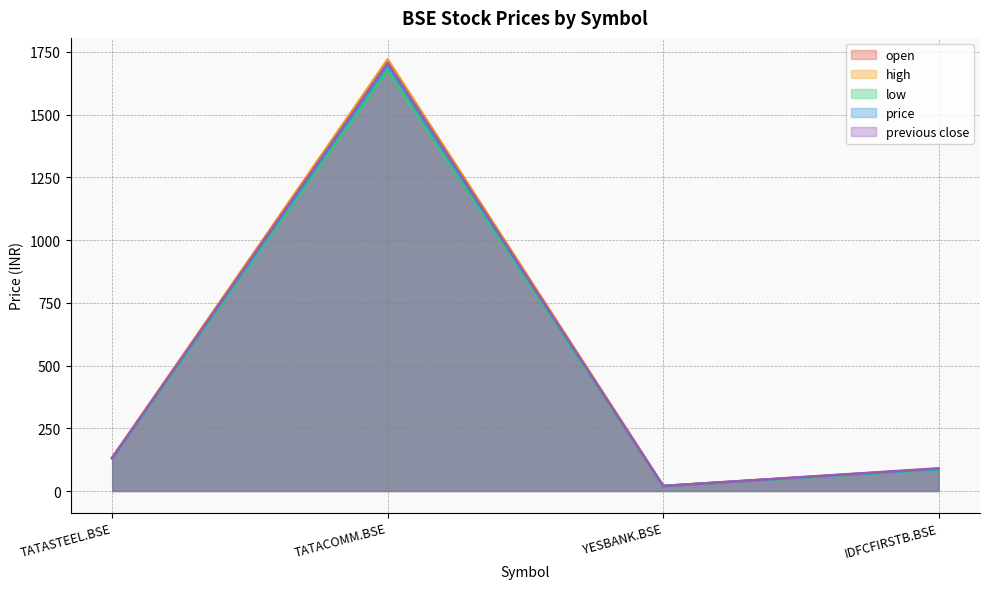

What is the minimum value for open?

19.8